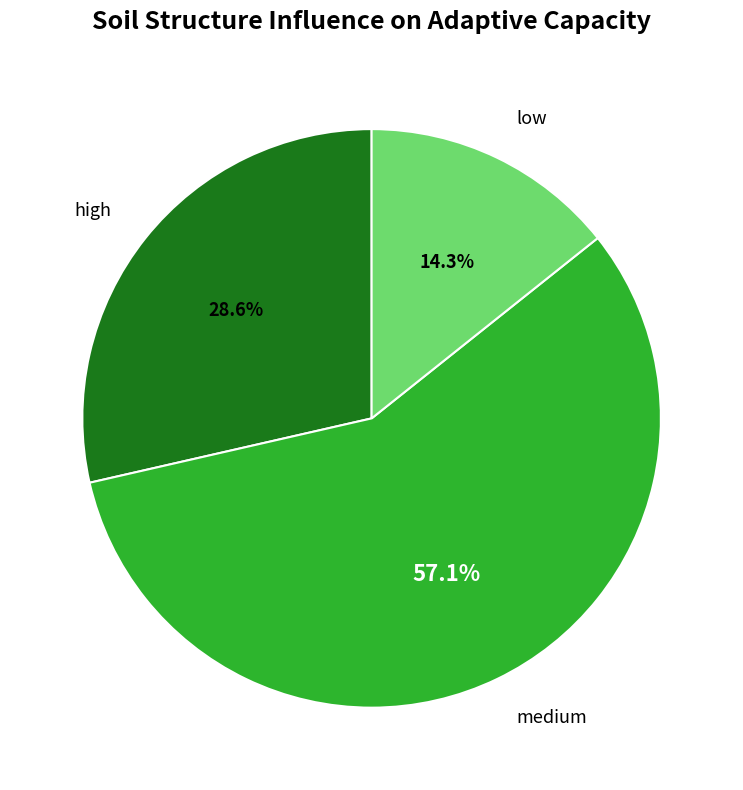

How many segments does this pie chart have?

3